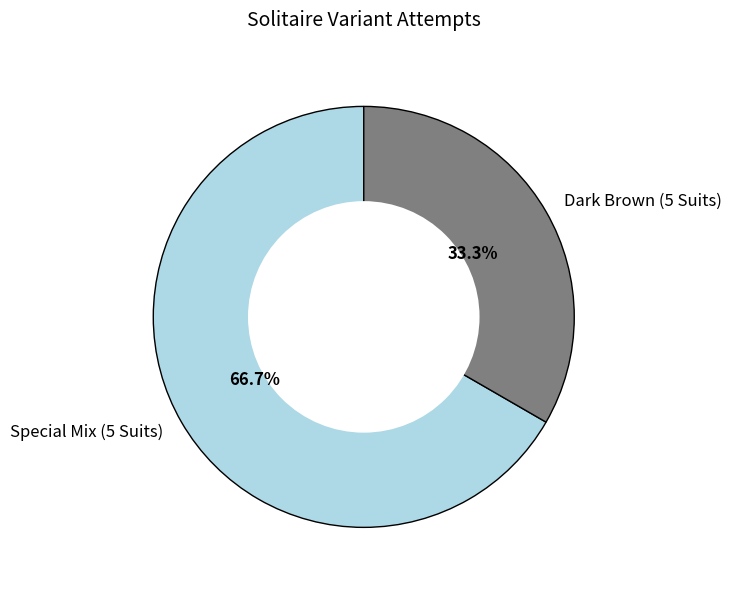

Approximately how many times larger is the value at Dark Brown (5 Suits) compared to Special Mix (5 Suits)?

0.5